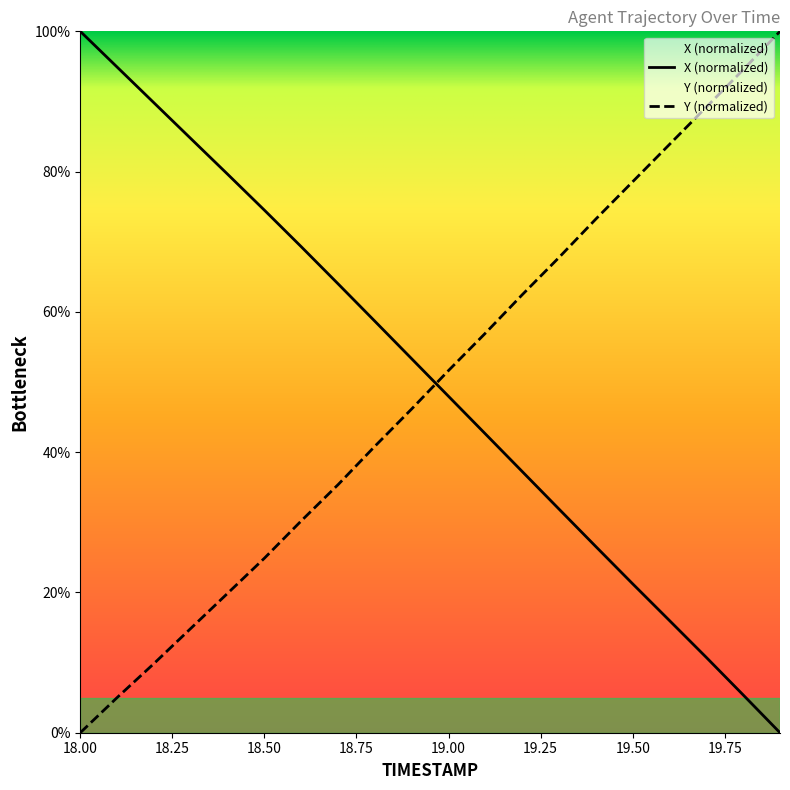

The Y series shows 5.0 at 18.1. True or false?

True